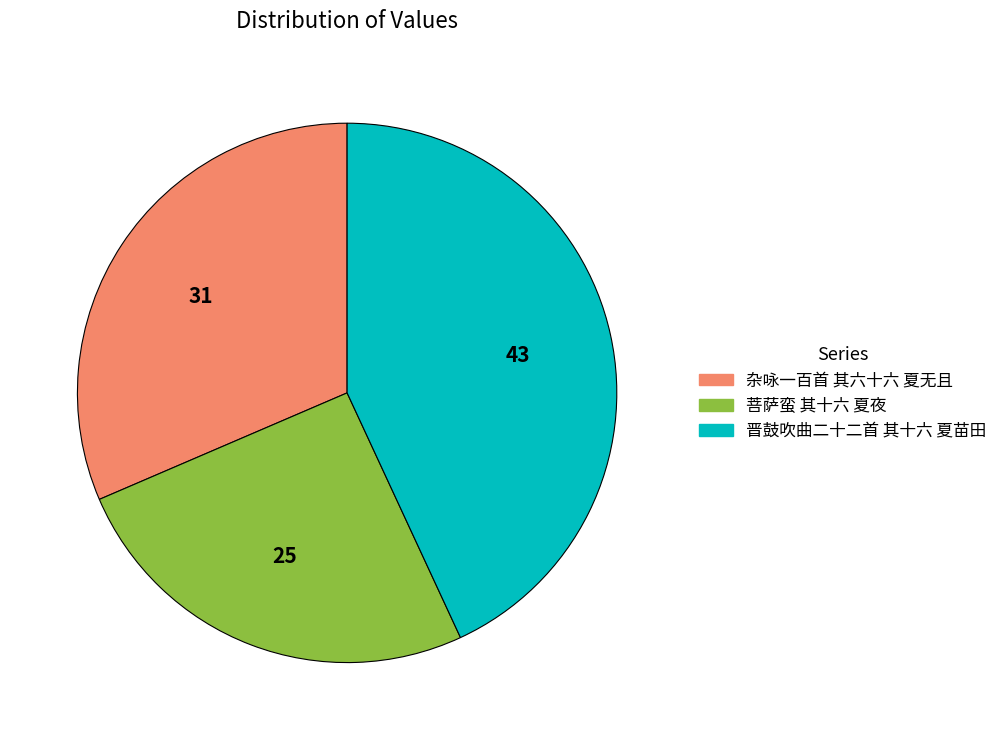

Rank the categories by value from highest to lowest.

晋鼓吹曲二十二首 其十六 夏苗田, 杂咏一百首 其六十六 夏无且, 菩萨蛮 其十六 夏夜